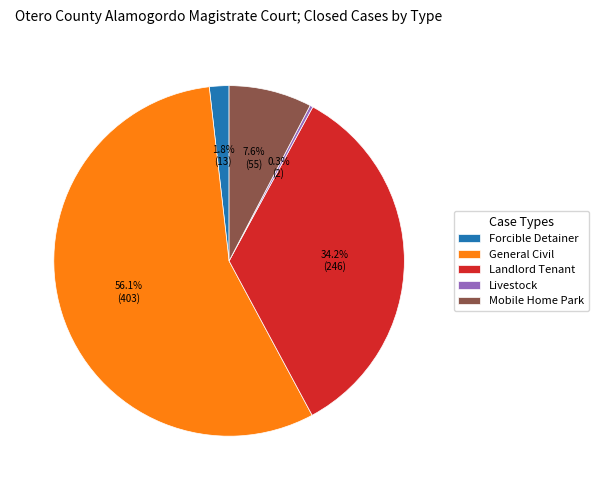

Is it true that Landlord Tenant is 34% of the pie?

True